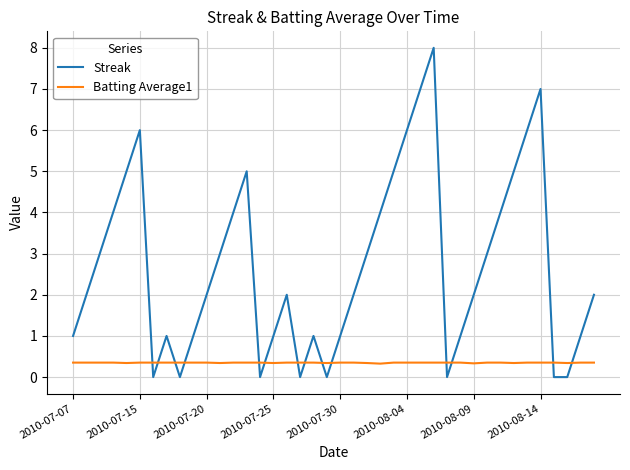

Which series has the largest total across all categories?

Streak